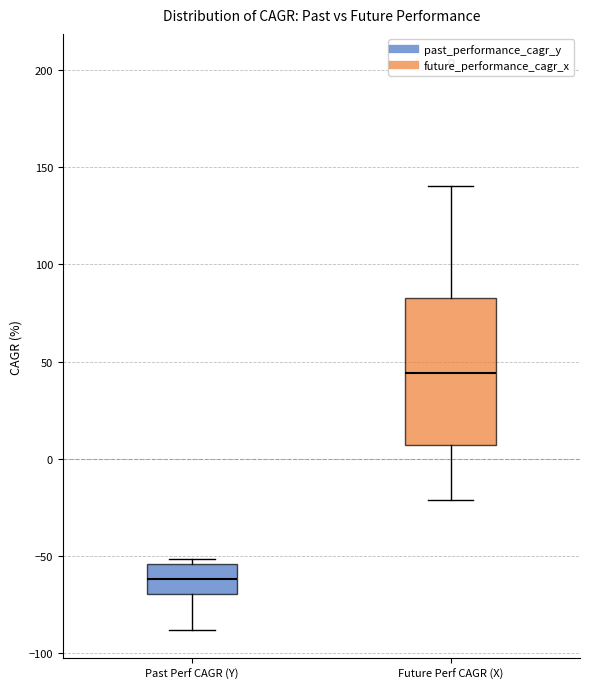

Where is the lower edge of the box for Past Perf CAGR (Y) on the y-axis? The values are not printed on the chart, so give them approximately, as read against the axis.

-70